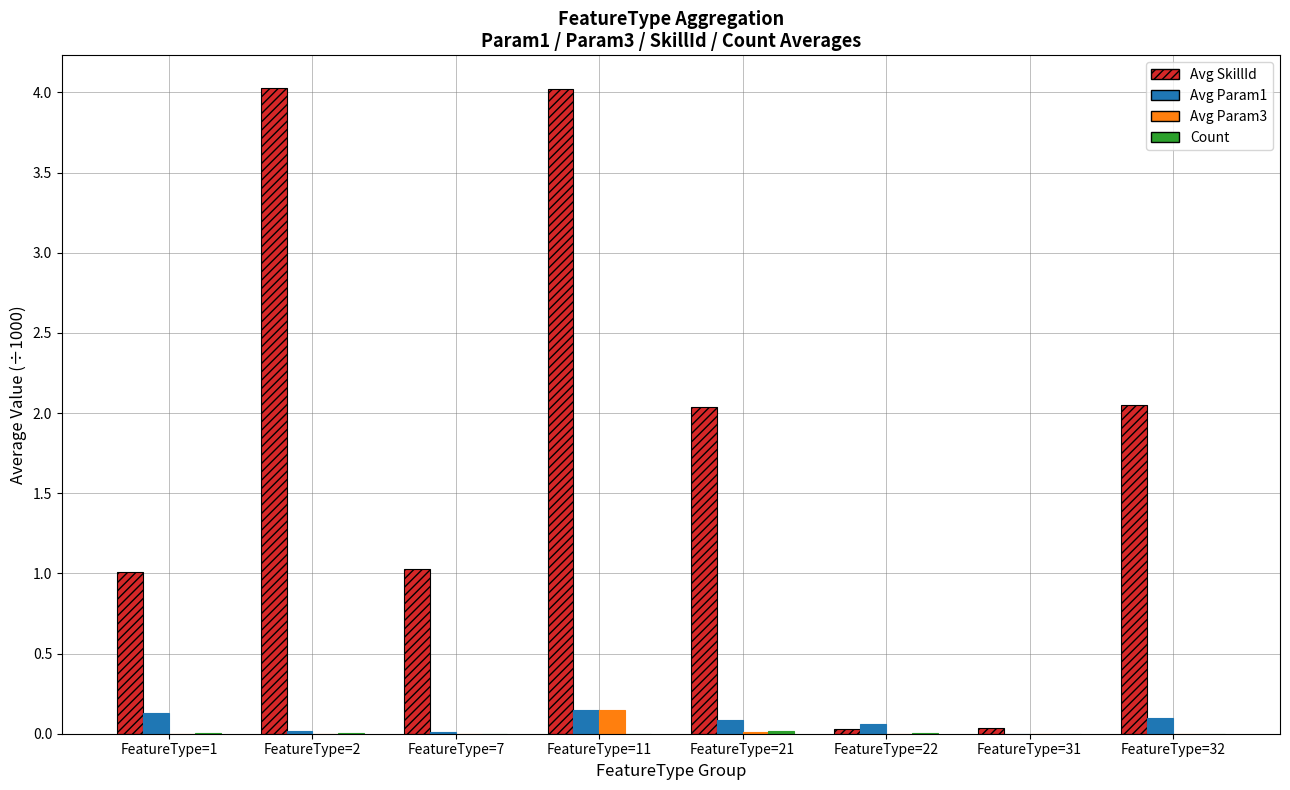

True or false: Avg SkillId has a value of 0.0 at FeatureType=22.

True